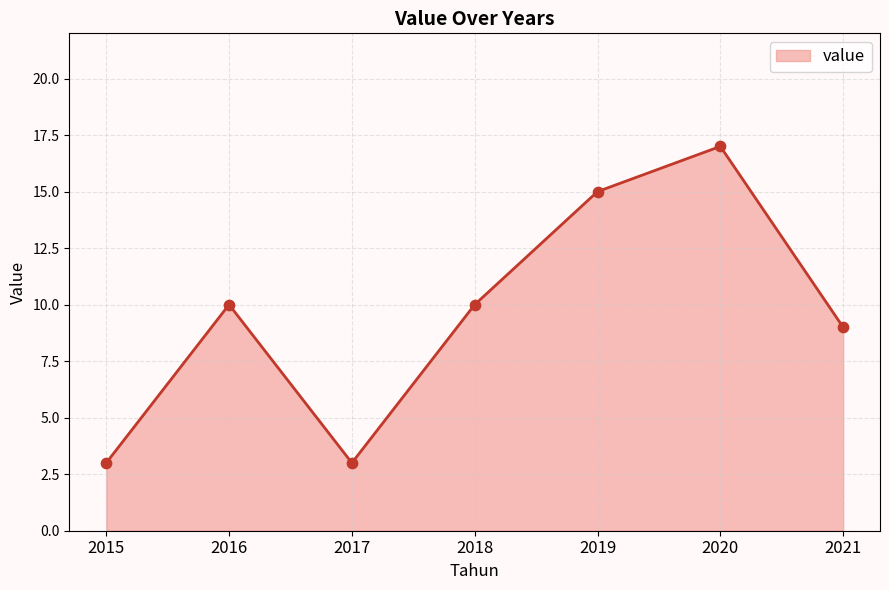

What is the ratio of the value at 2021 to the value at 2016?

0.9